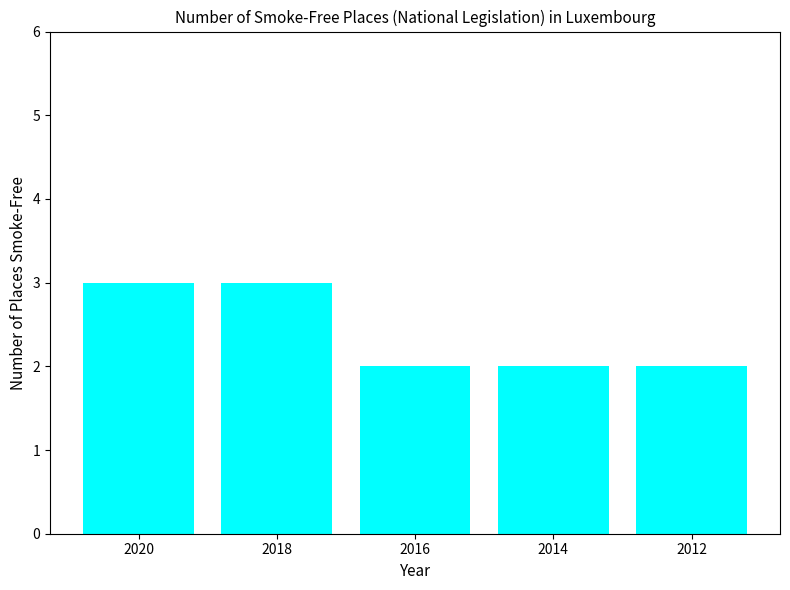

The value at 2018 is 3. True or false?

True